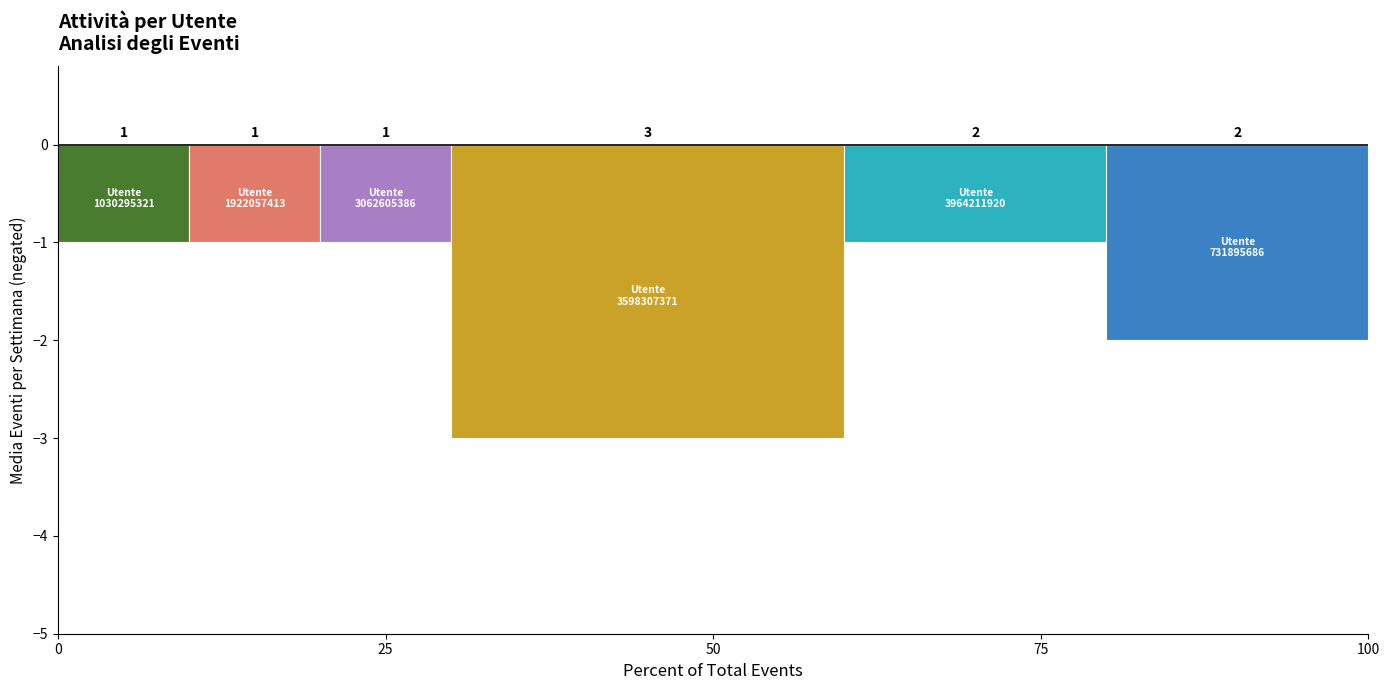

Are the bars grouped side by side (vs. stacked)?

Yes